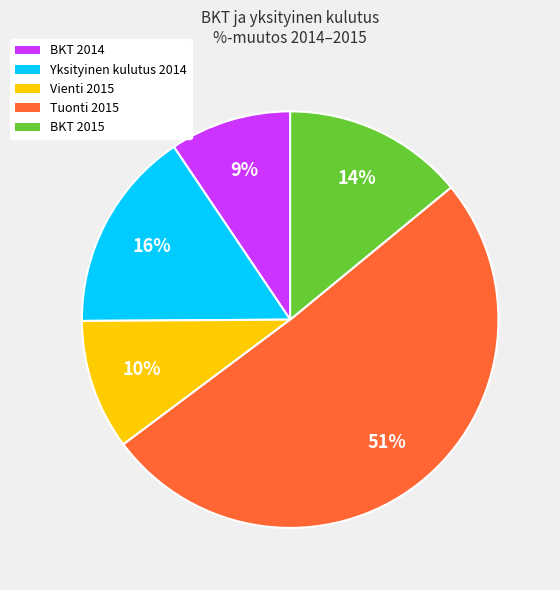

To the nearest percent, what is the average slice percentage?

20%